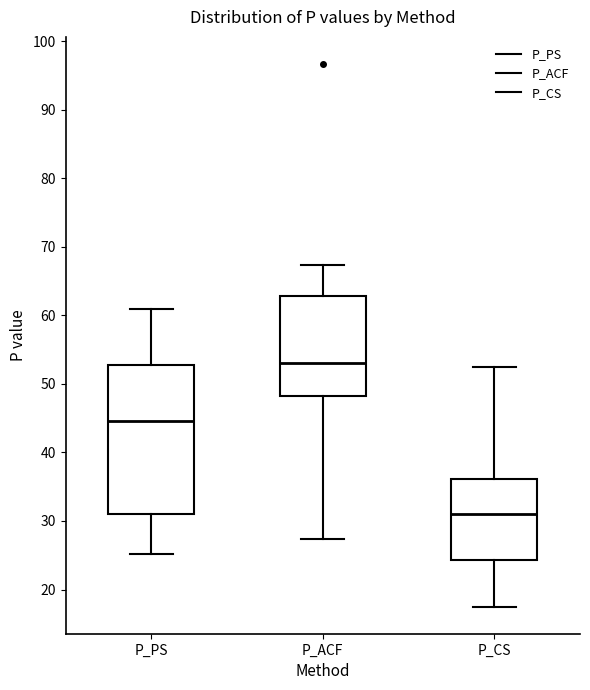

Which box's median line is the lowest?

P_CS